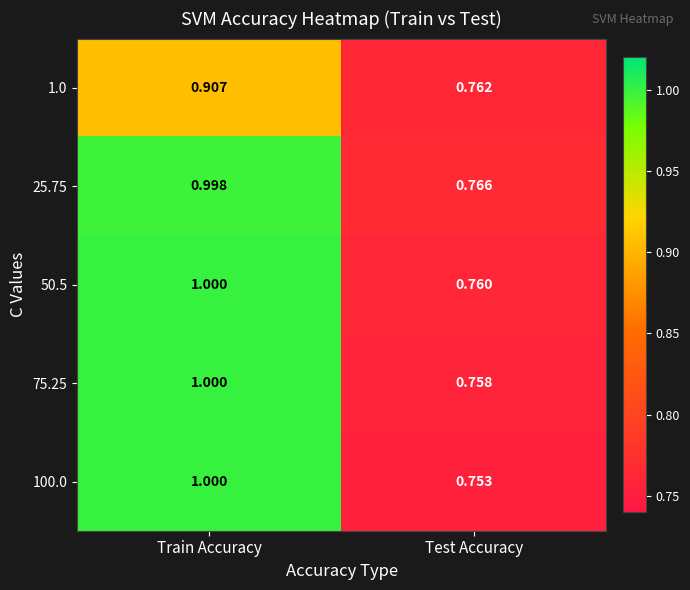

At which category does the chart reach its minimum across all series?

Test Accuracy